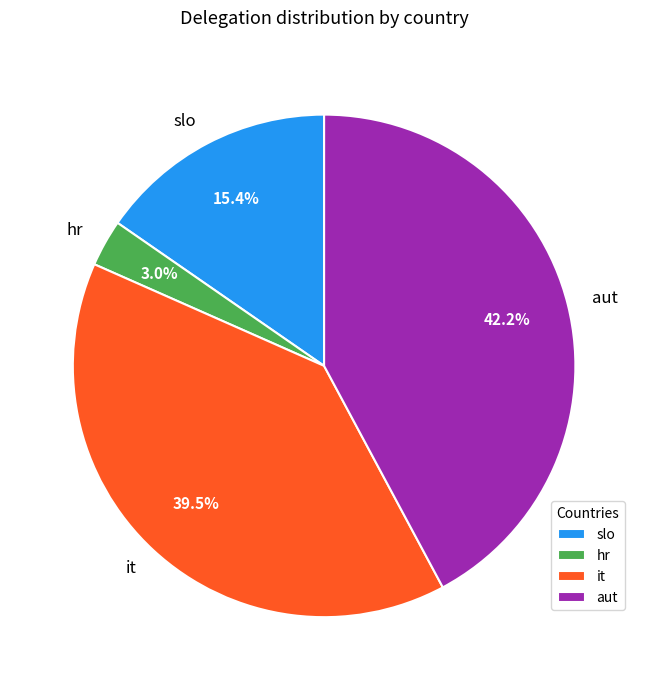

Do hr and slo together represent more than half of the pie?

No